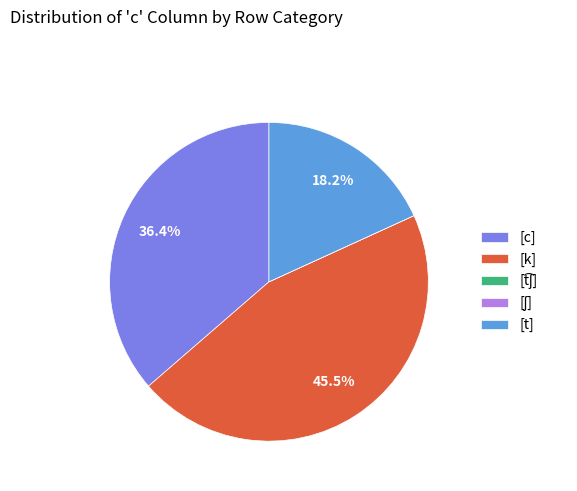

What portion of the pie excludes [t]?

81.8%